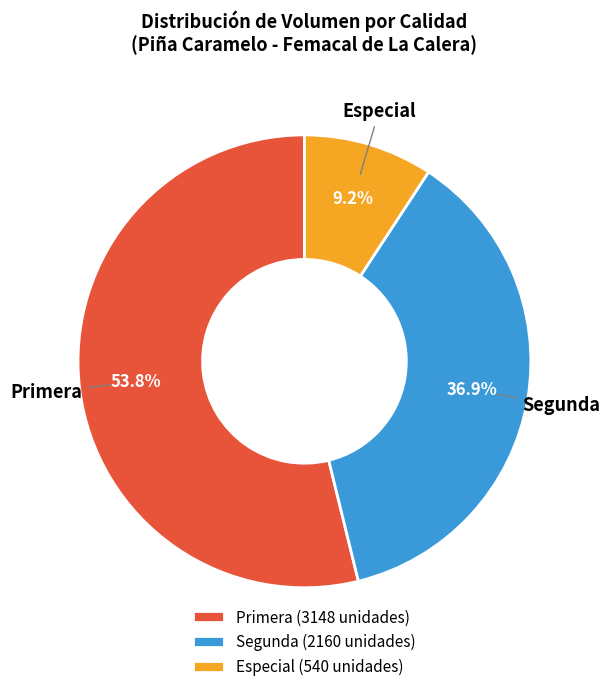

Is there any slice that represents more than half of the pie?

Yes